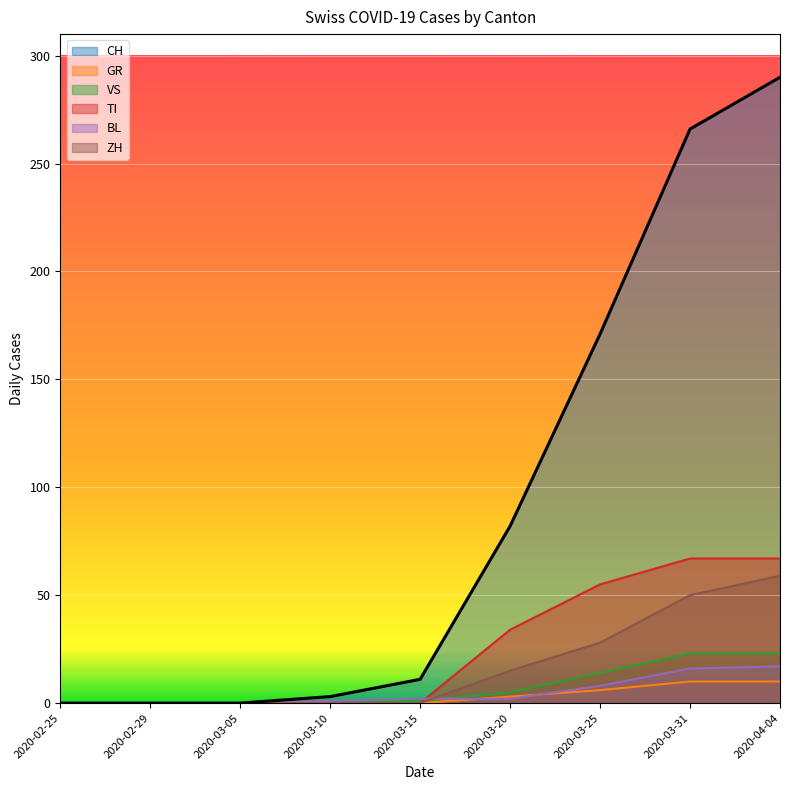

Reading left to right, extract all data points from this chart.

CH: 0	0	0	3	11	82	171	266	290
GR: 0	0	0	0	0	3	6	10	10
VS: 0	0	0	1	1	5	14	23	23
TI: 0	0	0	0	0	34	55	67	67
BL: 0	0	0	1	2	2	8	16	17
ZH: 0	0	0	0	0	15	28	50	59